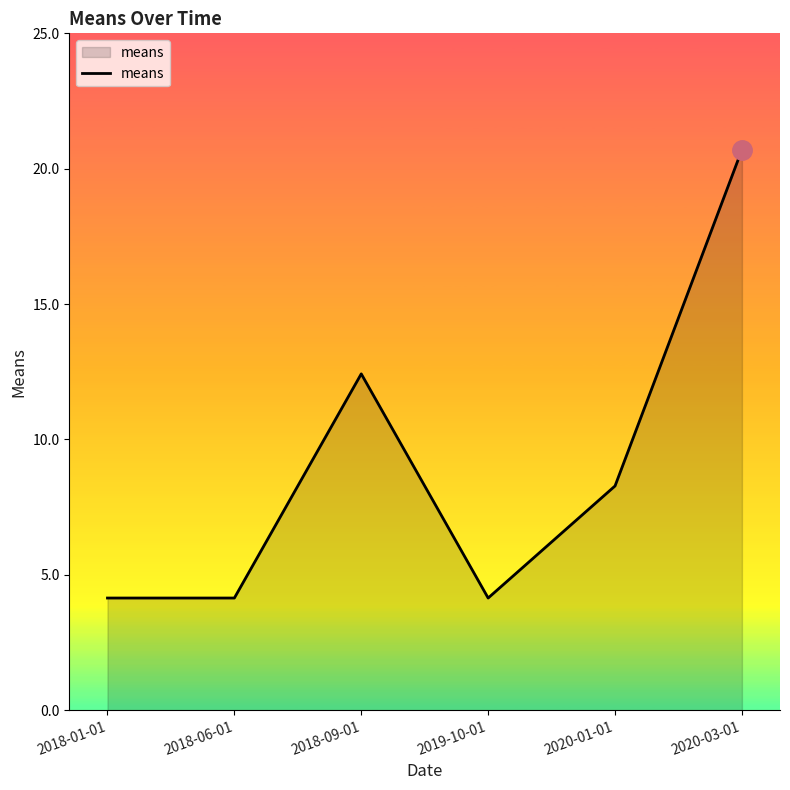

Where does the data first go above 8?

2018-09-01